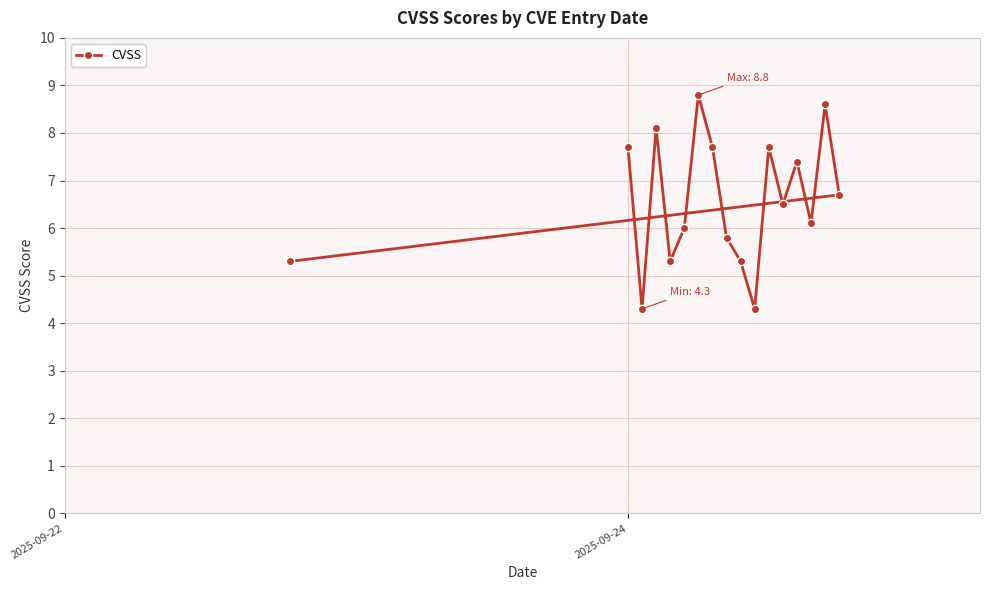

How many data points are less than 6?

6